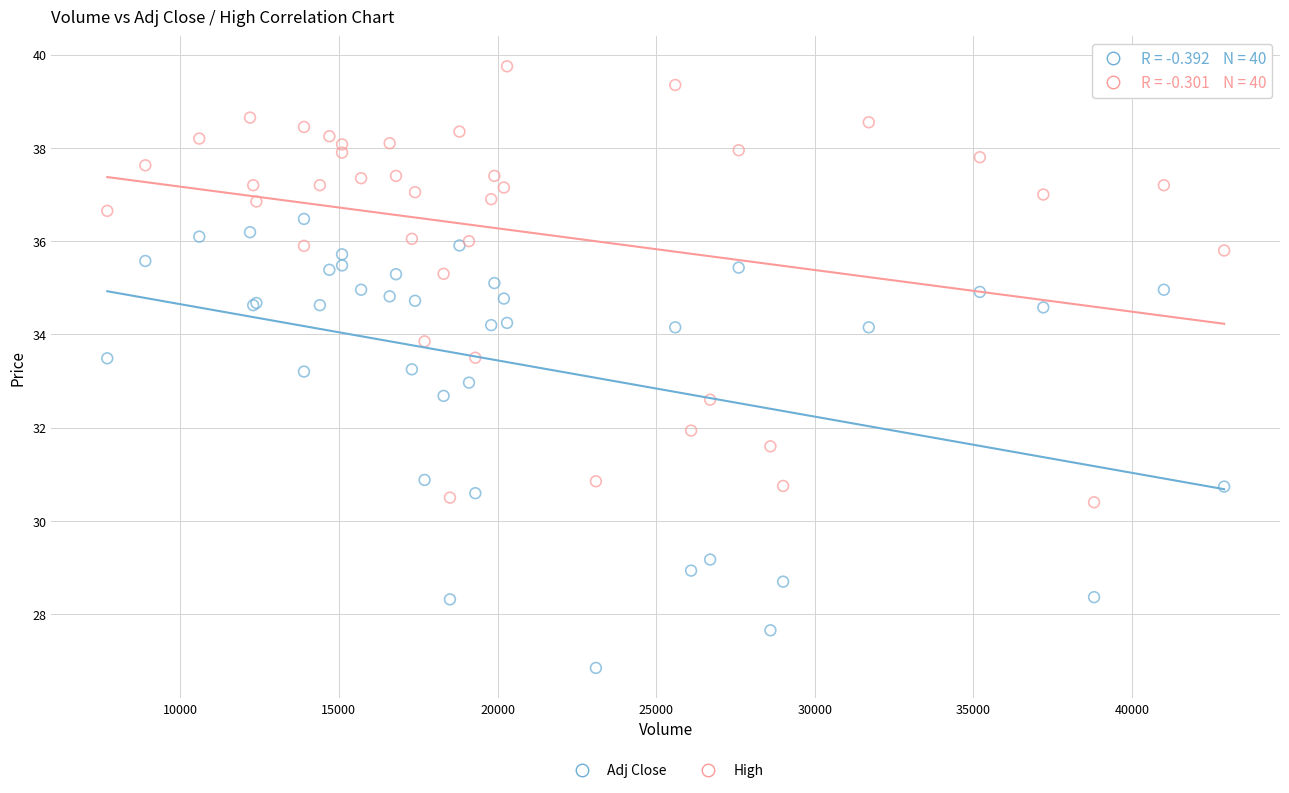

Which series reaches the maximum Y coordinate?

High